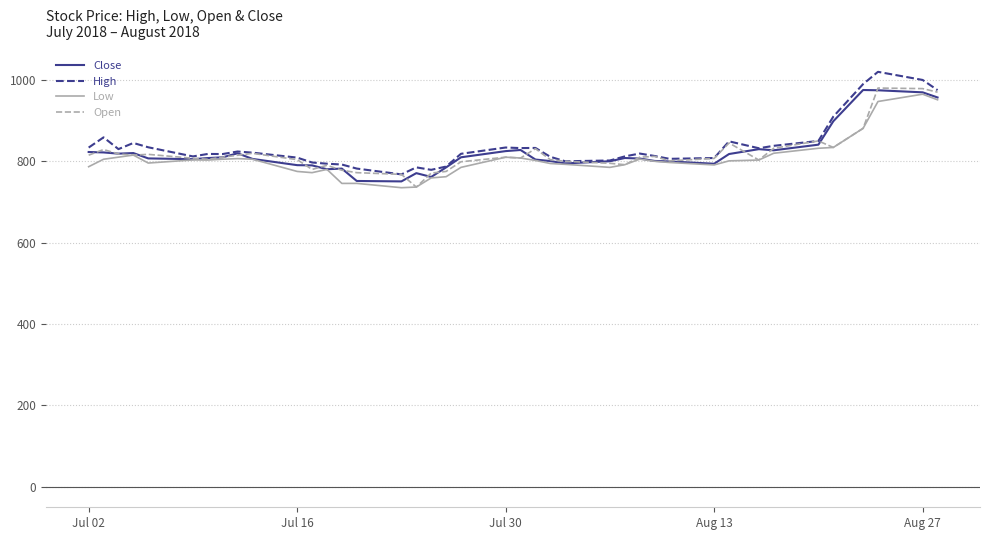

What is the greatest value displayed?

1020.0